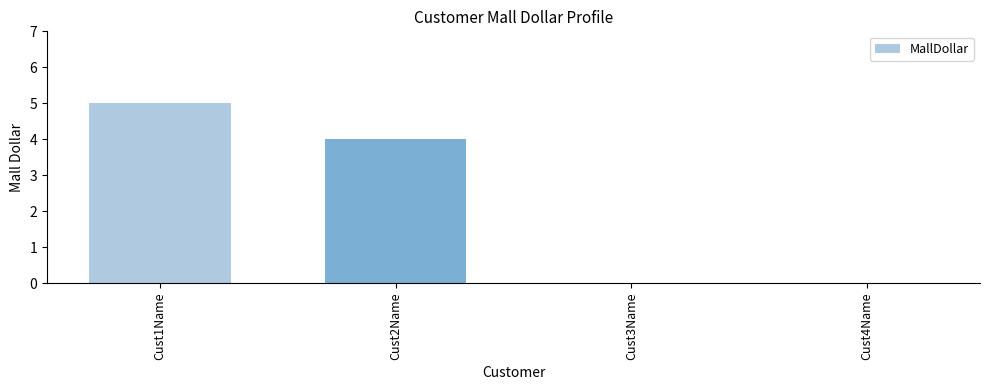

Read the value at Cust2Name.

4